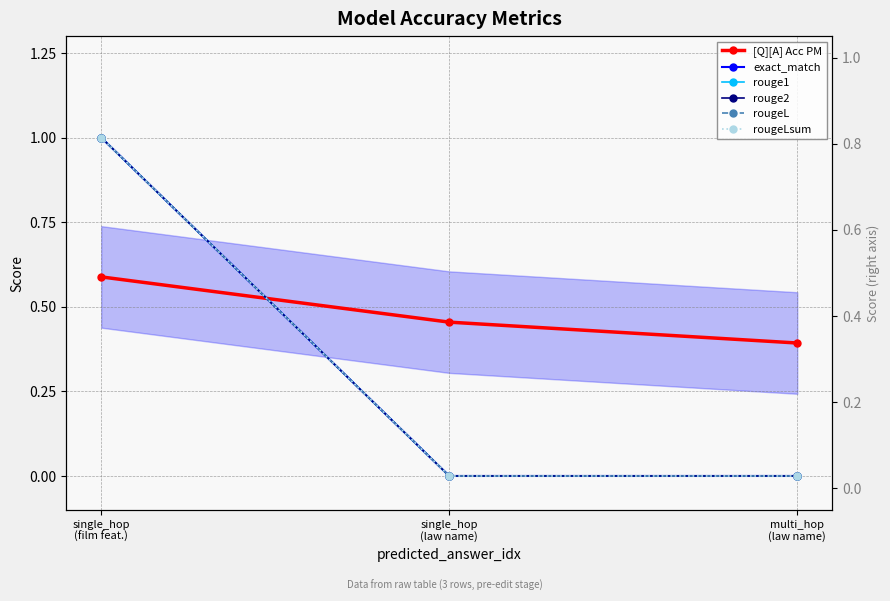

How many categories are shown in the chart?

3